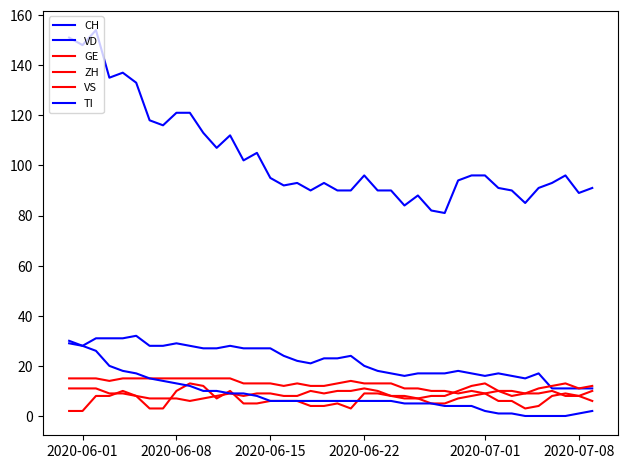

What is the average value of the CH series?

103